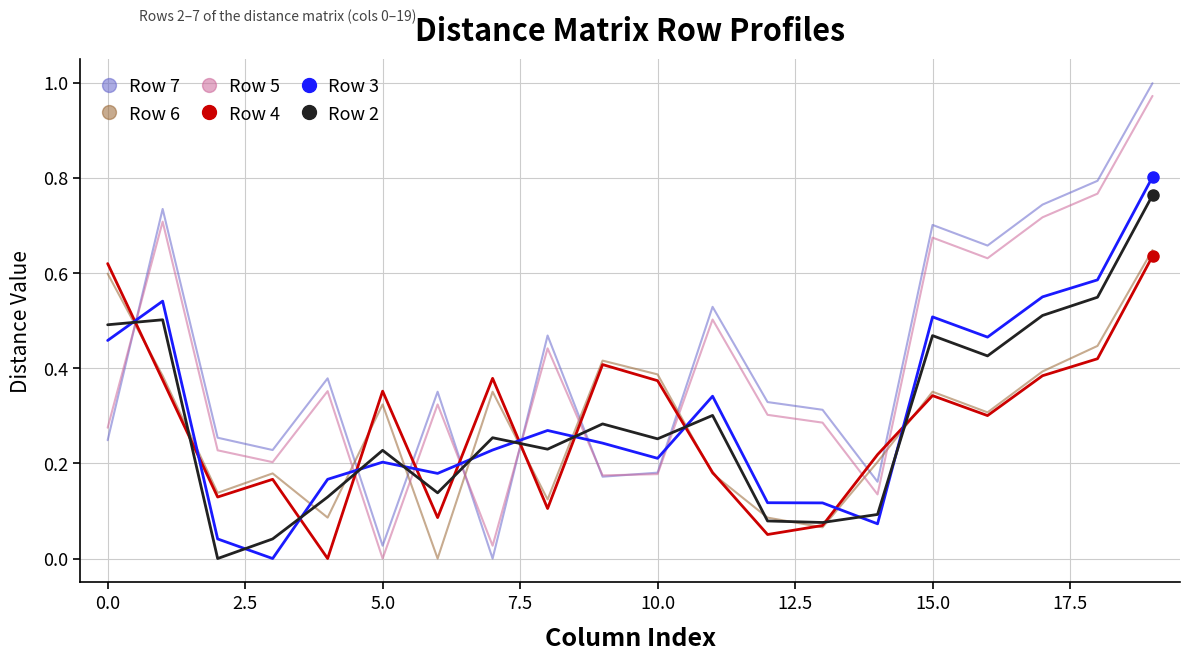

True or false: Row 7 and Row 4 intersect in this chart.

True